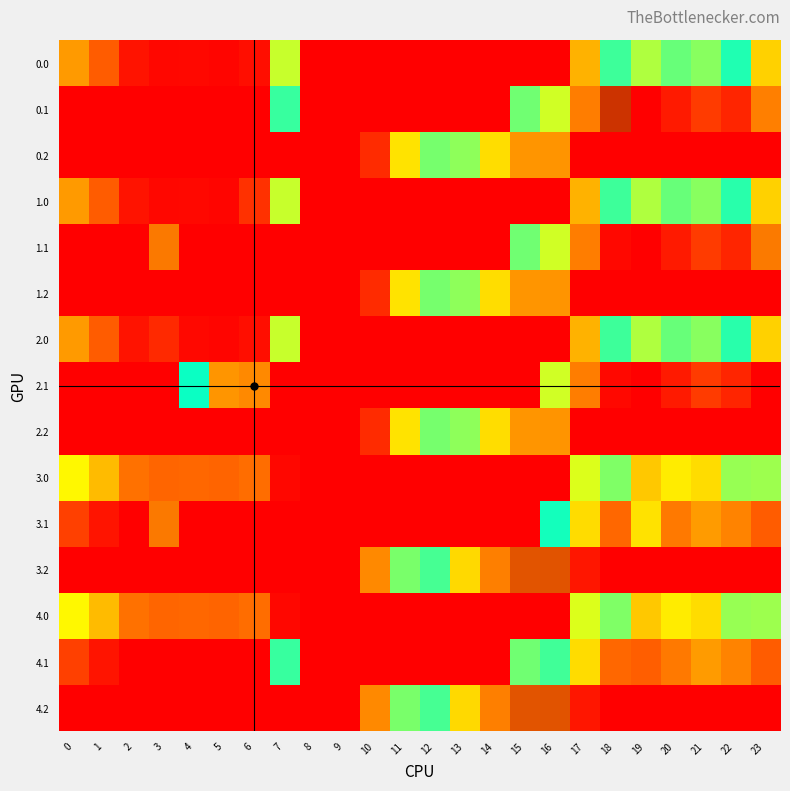

At how many categories does at least one series exceed 344?

3